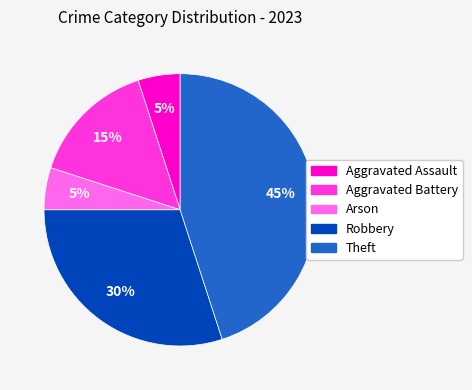

What is the ratio of the value at Theft to the value at Arson?

9.0